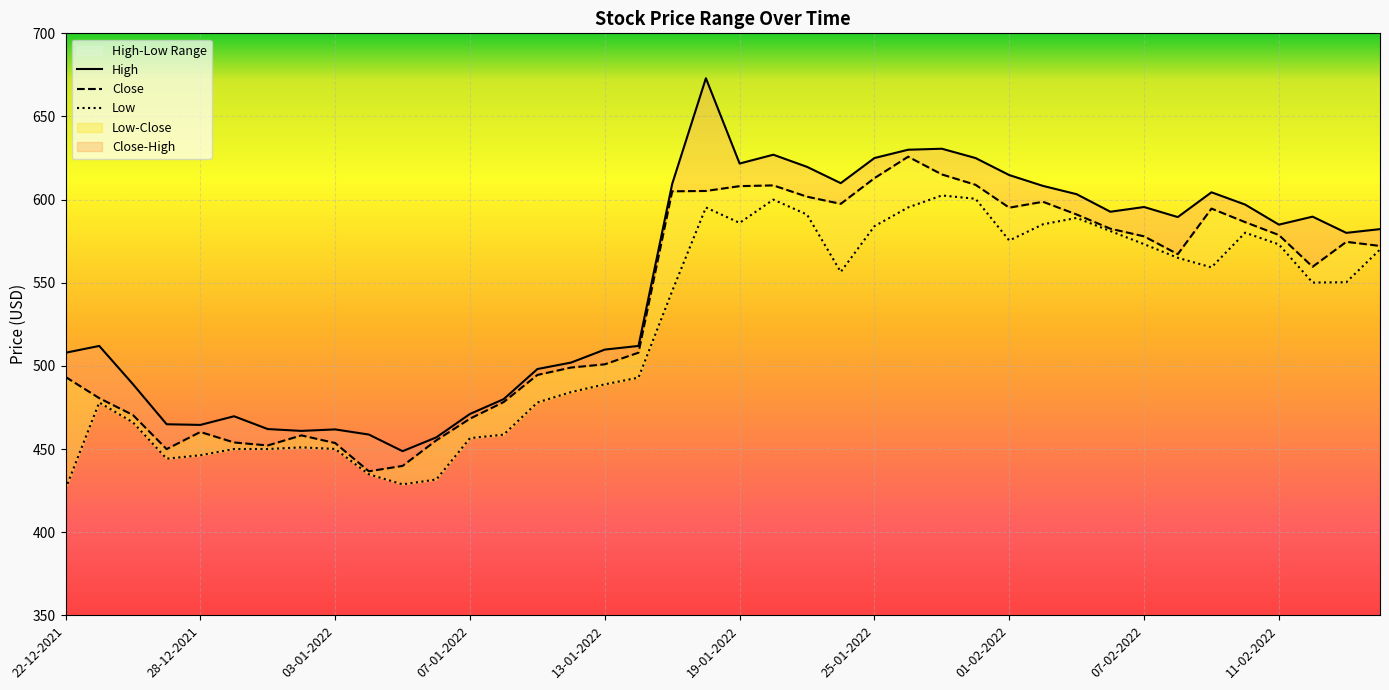

Reading right to left, list all the values displayed in this chart.

High: 582.2	580.0	589.8	585.0	597.0	604.4	589.5	595.5	592.7	603.2	608.2	614.8	625.0	630.6	630.0	625.0	609.9	619.7	627.0	621.7	673.0	609.5	512.0	509.8	502.0	498.1	480.0	471.1	457.0	448.7	458.7	461.8	460.9	462.0	469.7	464.5	464.9	489.0	512.0	507.9
Close: 572.2	574.6	559.6	578.7	586.5	594.6	567.2	577.9	582.5	591.0	598.7	595.2	608.9	615.2	625.8	612.9	597.5	601.8	608.5	608.1	605.2	605.0	508.0	501.0	499.0	494.5	478.2	468.2	455.2	439.9	436.6	453.6	458.2	452.1	454.0	460.2	450.0	470.5	480.6	493.4
Low: 570.0	550.3	550.1	573.0	580.1	559.2	565.0	573.2	581.1	589.0	585.2	575.4	600.5	602.5	595.3	584.0	556.5	591.0	600.0	586.0	595.2	545.0	493.0	488.9	484.2	478.0	458.6	456.5	431.6	428.8	434.8	450.0	451.0	450.0	450.0	446.2	444.2	466.0	478.0	426.0